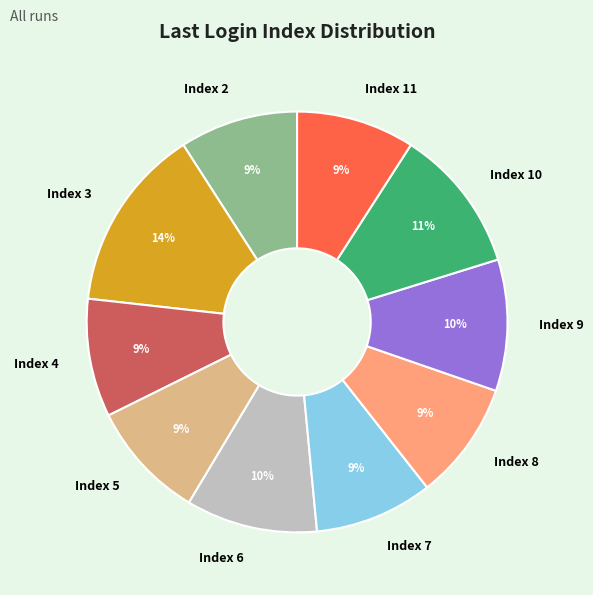

What percentage is the Index 6 slice, to the nearest percent?

10%